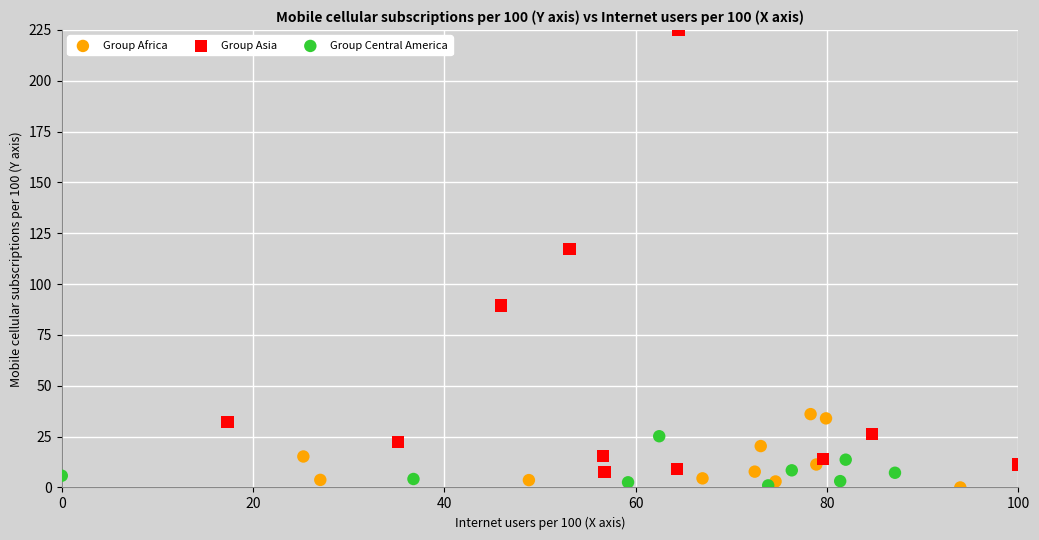

Which series contains the highest Y value?

Group Asia